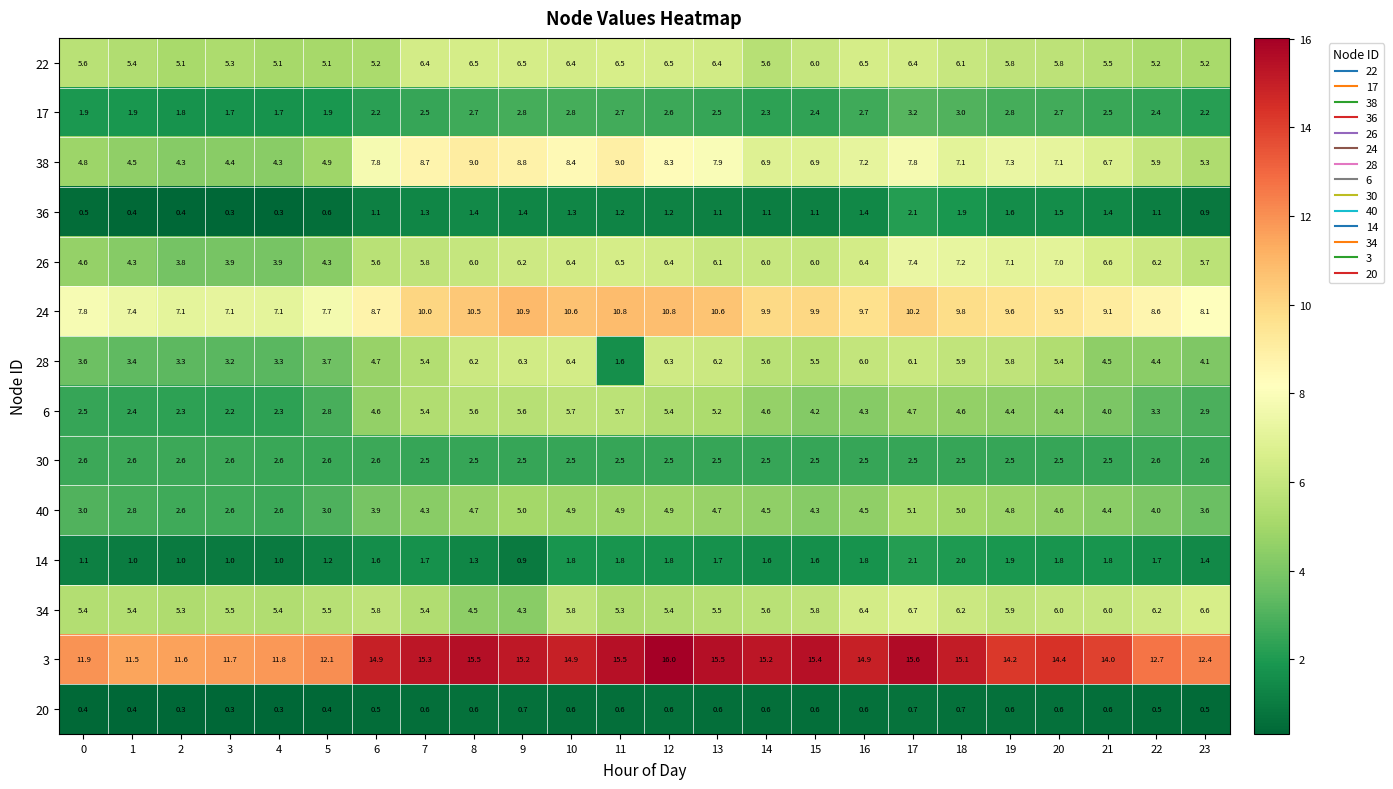

What is the difference between the maximum and minimum values in the 40 series?

2.5